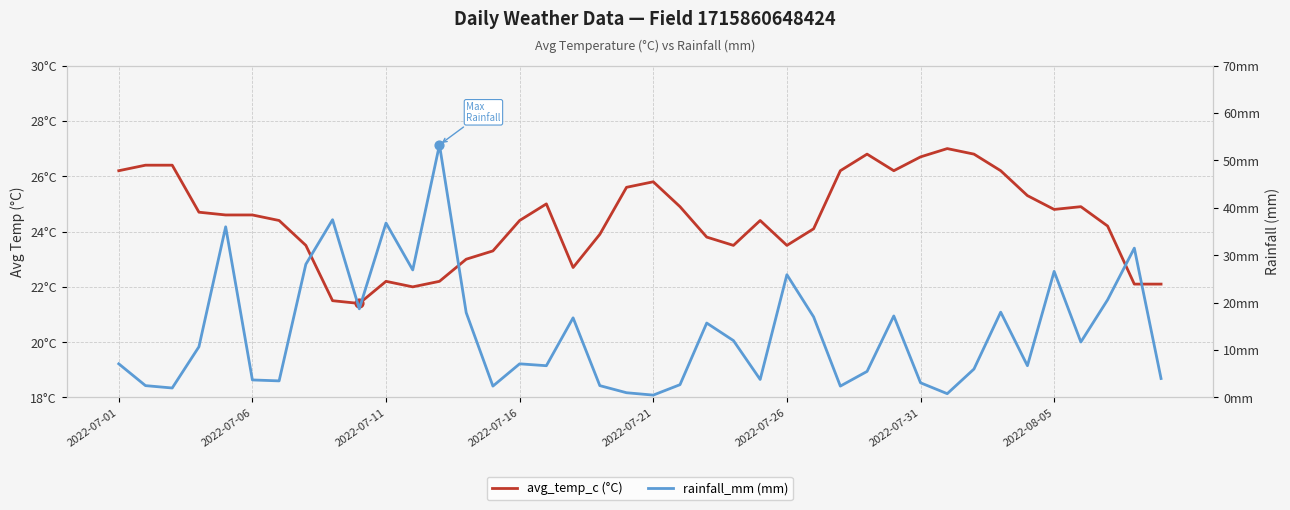

Is the value of rainfall_mm at 33 greater than the value of avg_temp_c at 24?

No